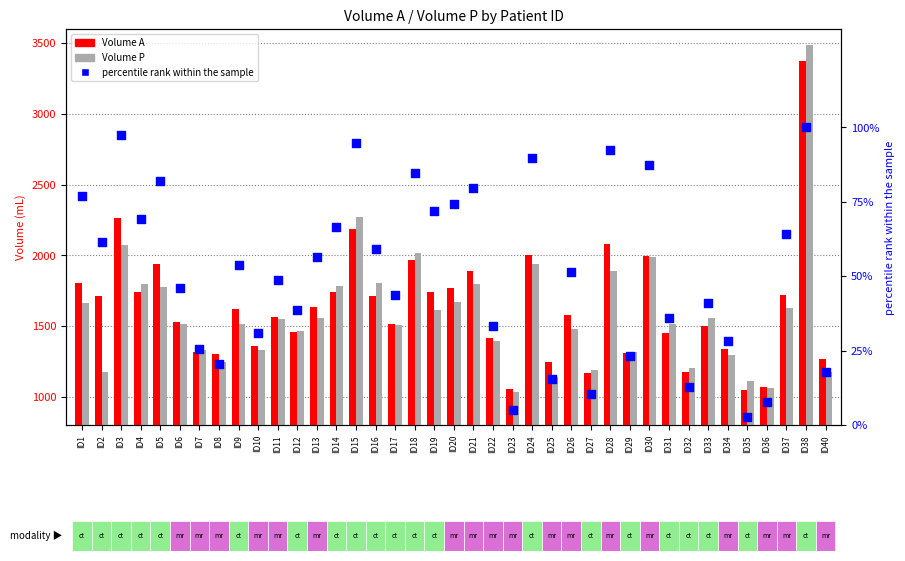

What is the total value across all series at ID38?

6961.4